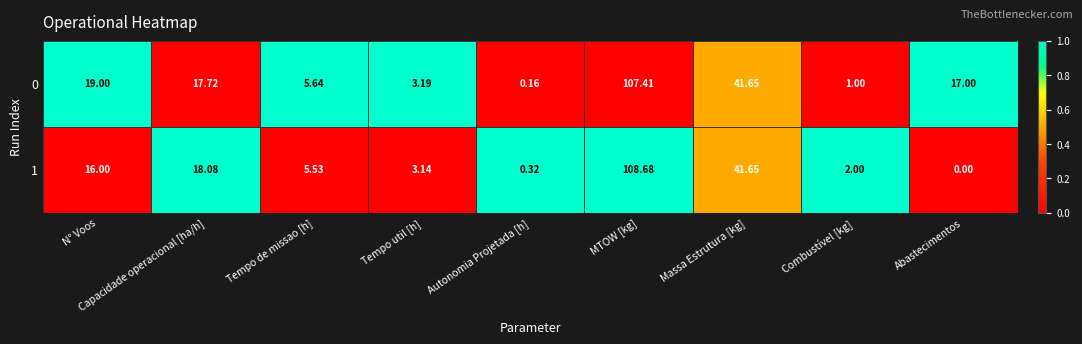

List the series in order of their peak value, highest first.

1, 0